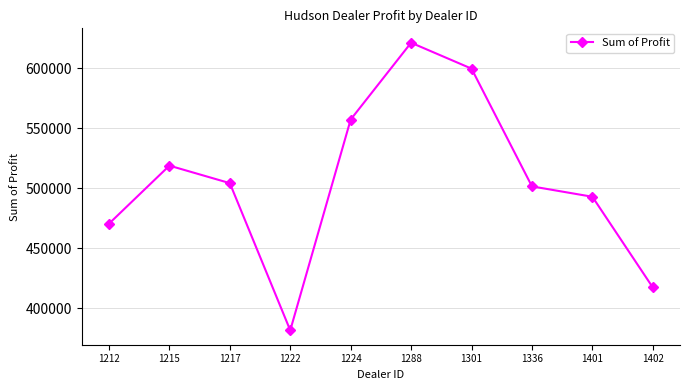

Count the number of categories in the chart.

10